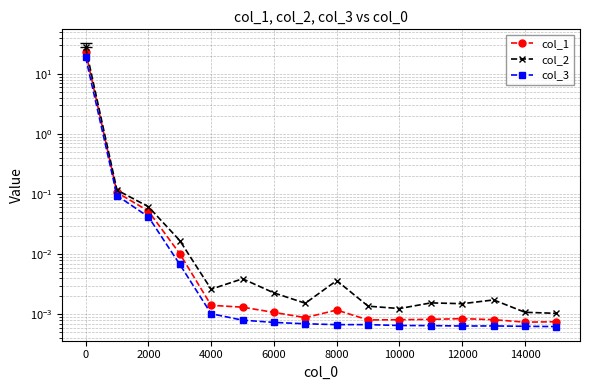

Reading right to left, transcribe all the data shown in this chart.

col_1: 0.0	0.0	0.0	0.0	0.0	0.0	0.0	0.0	0.0	0.0	0.0	0.0	0.0	0.1	0.1	23.4
col_2: 0.0	0.0	0.0	0.0	0.0	0.0	0.0	0.0	0.0	0.0	0.0	0.0	0.0	0.1	0.1	27.5
col_3: 0.0	0.0	0.0	0.0	0.0	0.0	0.0	0.0	0.0	0.0	0.0	0.0	0.0	0.0	0.1	19.0